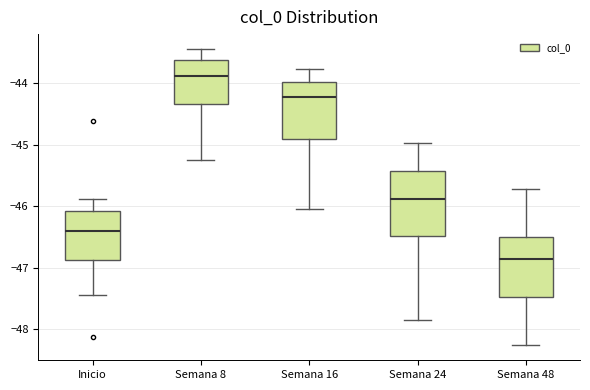

Reading left to right, transcribe this box plot: for each box, give where its median line is, the range the box spans, and where its two whiskers end, as read against the y-axis. The values are not printed on the chart, so give them approximately, as read against the axis.

Inicio: median -46.4, box -46.9 to -46.1, whiskers -47.4 to -45.9
Semana 8: median -43.9, box -44.3 to -43.6, whiskers -45.3 to -43.4
Semana 16: median -44.2, box -44.9 to -44.0, whiskers -46.0 to -43.8
Semana 24: median -45.9, box -46.5 to -45.4, whiskers -47.8 to -45.0
Semana 48: median -46.9, box -47.5 to -46.5, whiskers -48.3 to -45.7